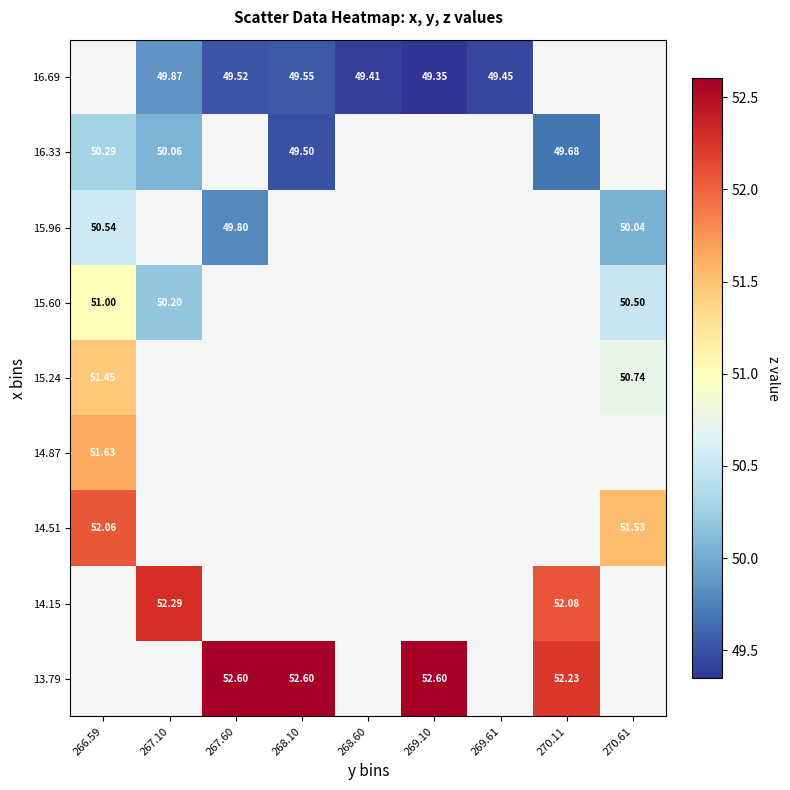

Which category has the highest value in the 14.51 series?

266.59